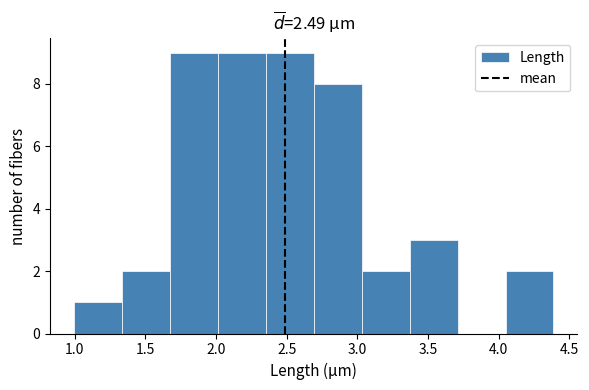

How tall is the bar that spans 1.65 to 2.00 on the x-axis? Neither the bar edges nor the heights are printed on the chart, so give them approximately, as read against the axes.

9